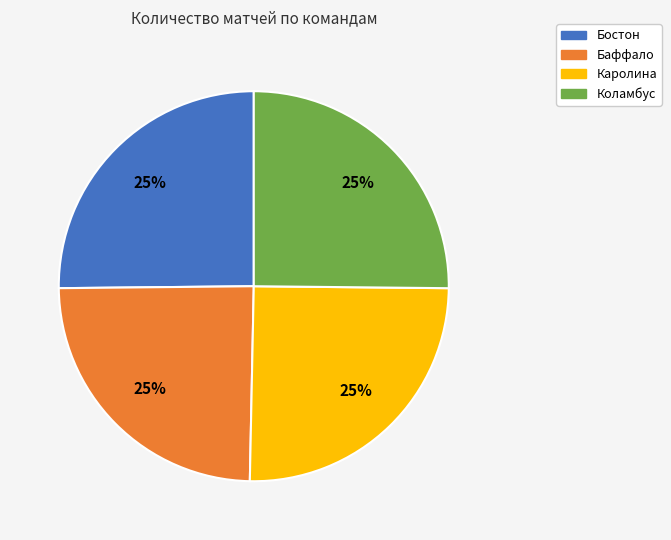

Approximately how many times larger is the value at Бостон compared to Каролина?

1.0